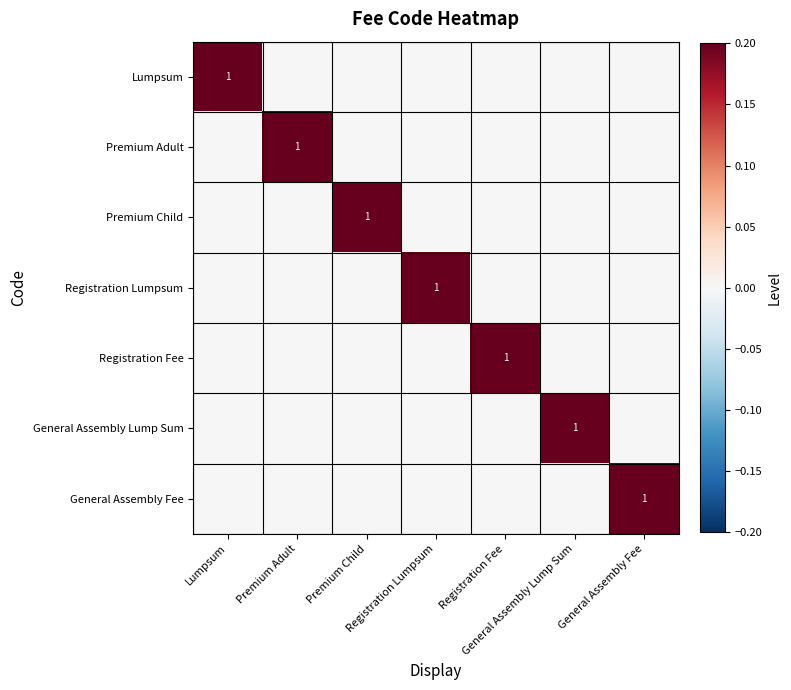

Which has a higher value, Registration Lumpsum or General Assembly Fee?

Registration Lumpsum